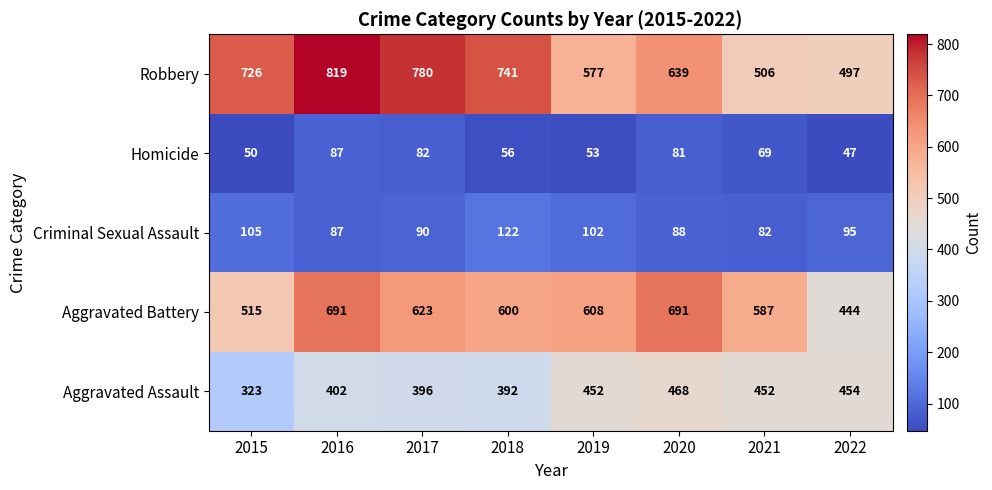

Is it true that Criminal Sexual Assault equals 165 at 2018?

False